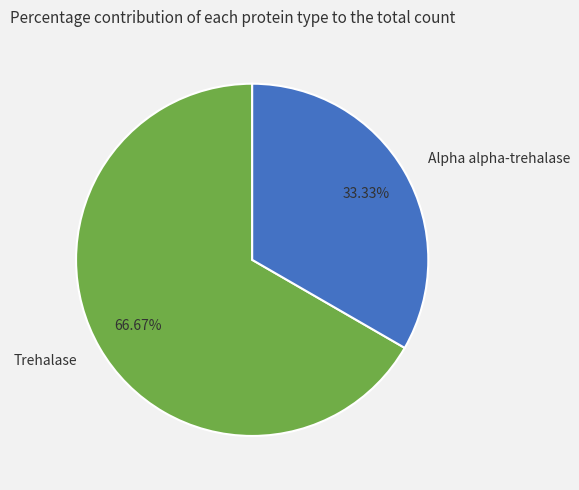

What is the largest slice in the pie chart?

Trehalase